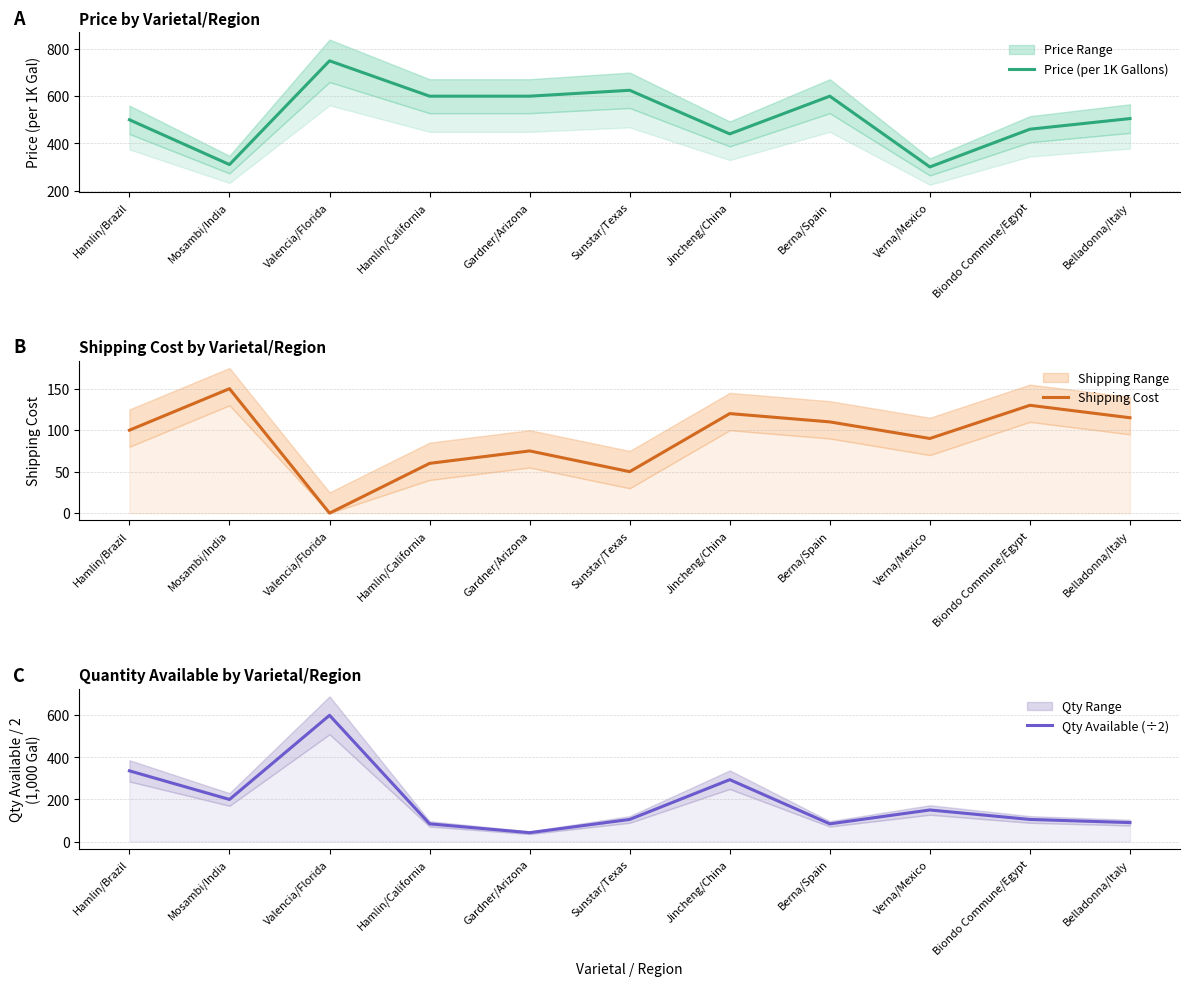

At which category does Shipping Cost reach its first local peak?

Mosambi/India